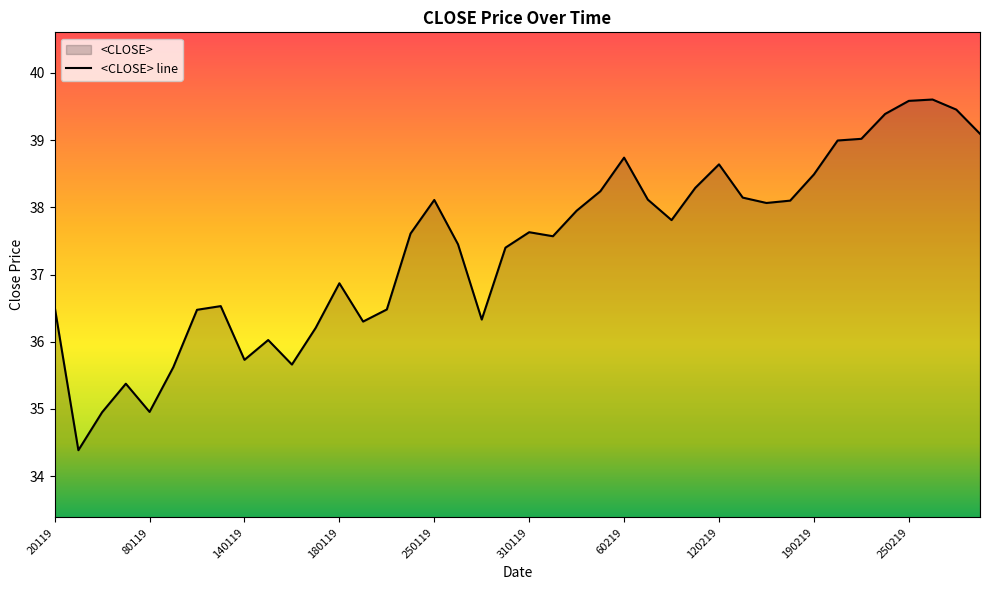

What is the maximum value shown in the chart?

39.6